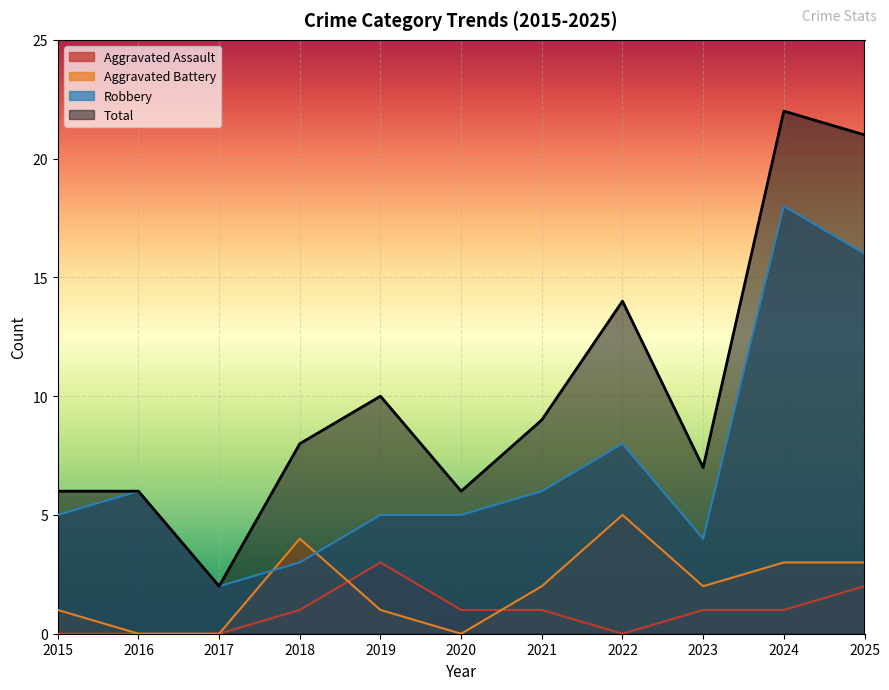

Read the Aggravated Battery value at 2015.

1